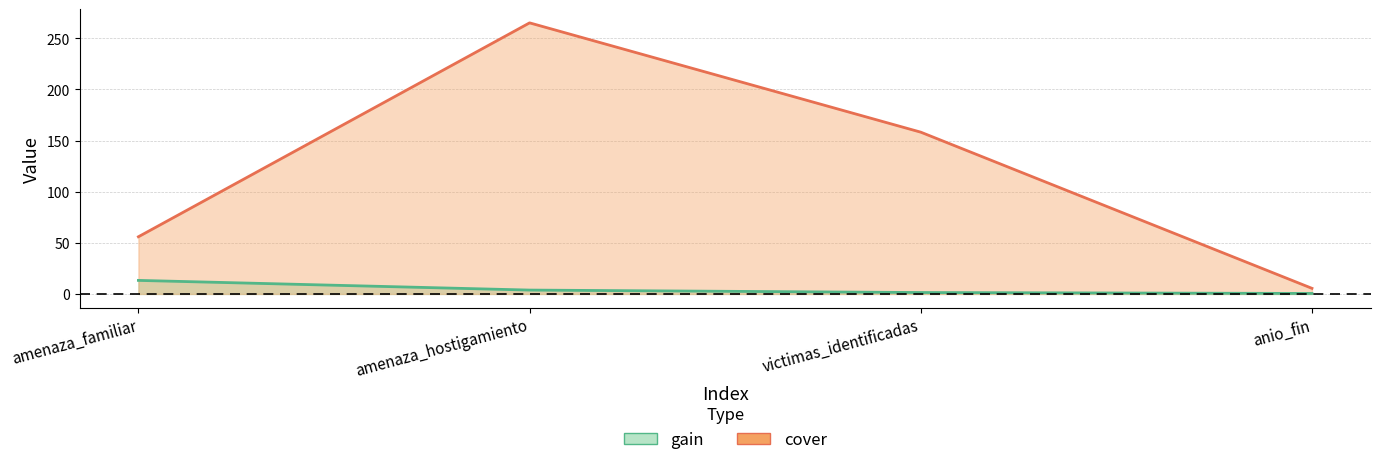

True or false: cover and gain intersect in this chart.

False